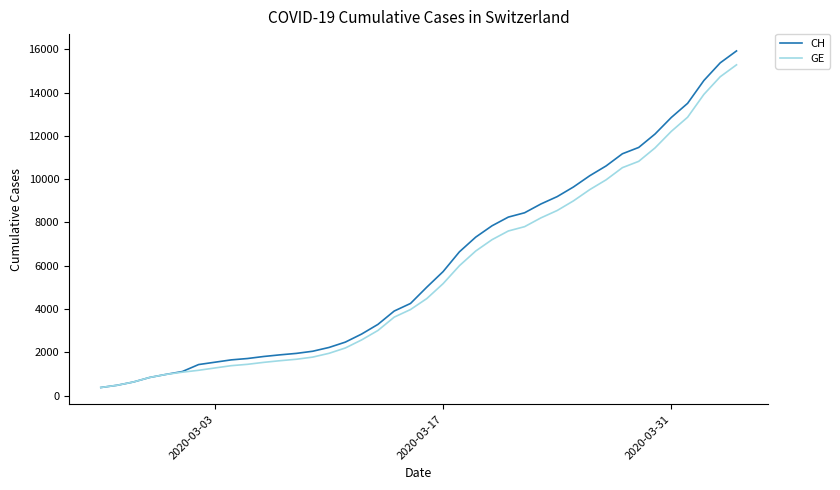

Which series has the largest total across all categories?

CH